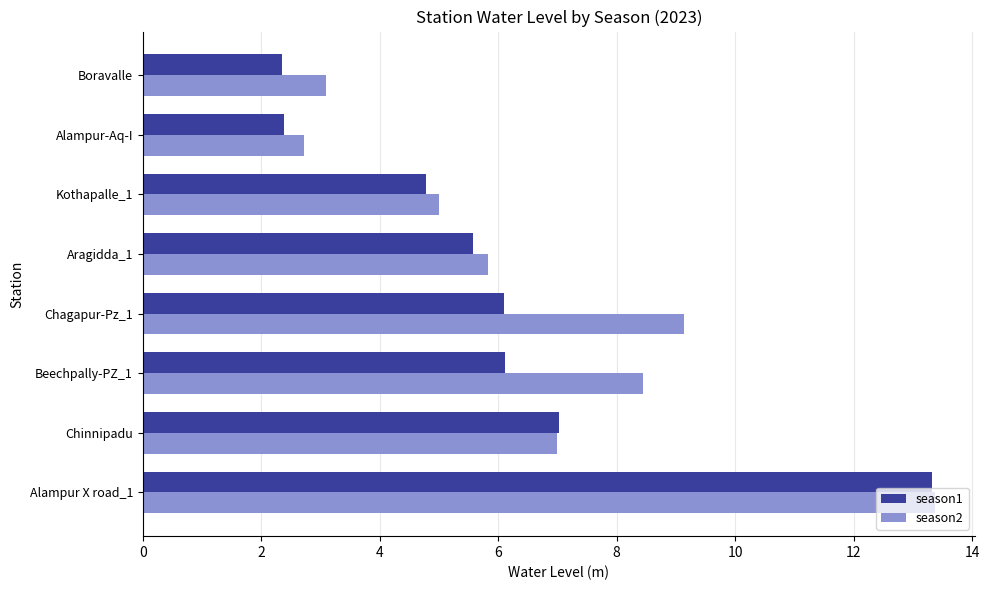

What is the difference between the season1 values at Boravalle and Chinnipadu?

4.7